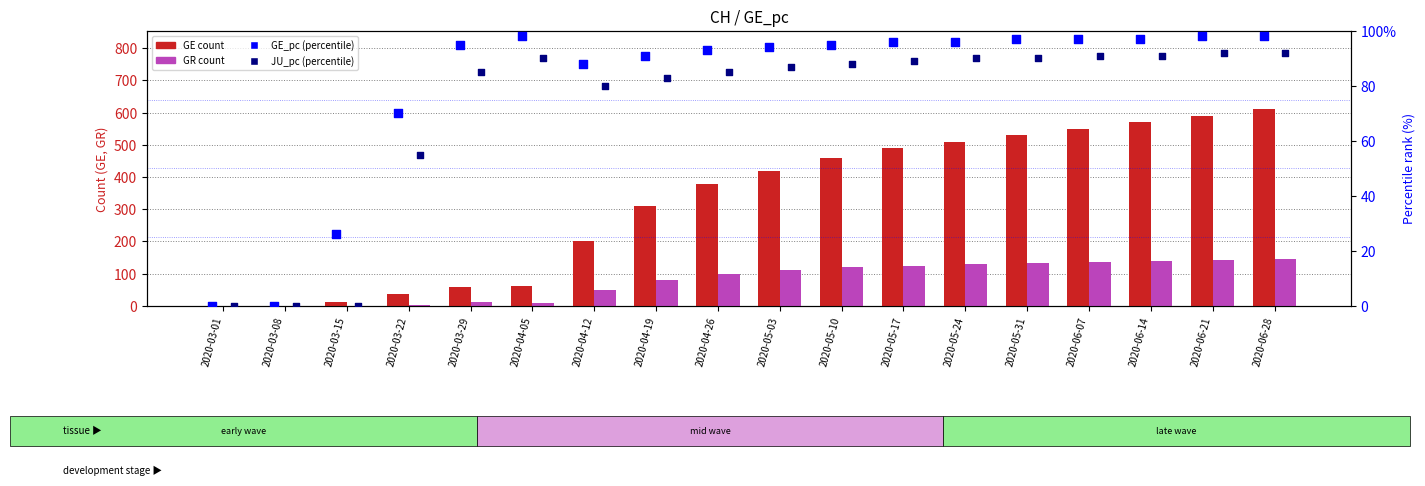

What are all the series names shown in the legend?

GE (count), GR (count), GE_pc (percentile), JU_pc (percentile)